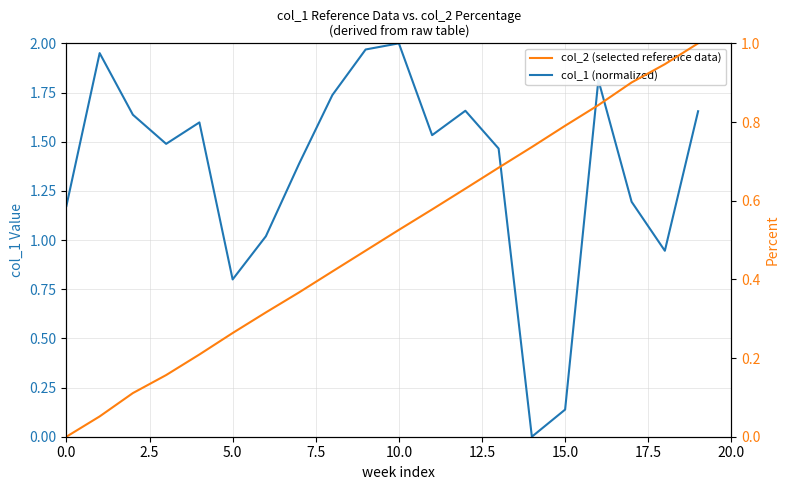

The value of col_1 (normalized) at 16 is 1.8. True or false?

True